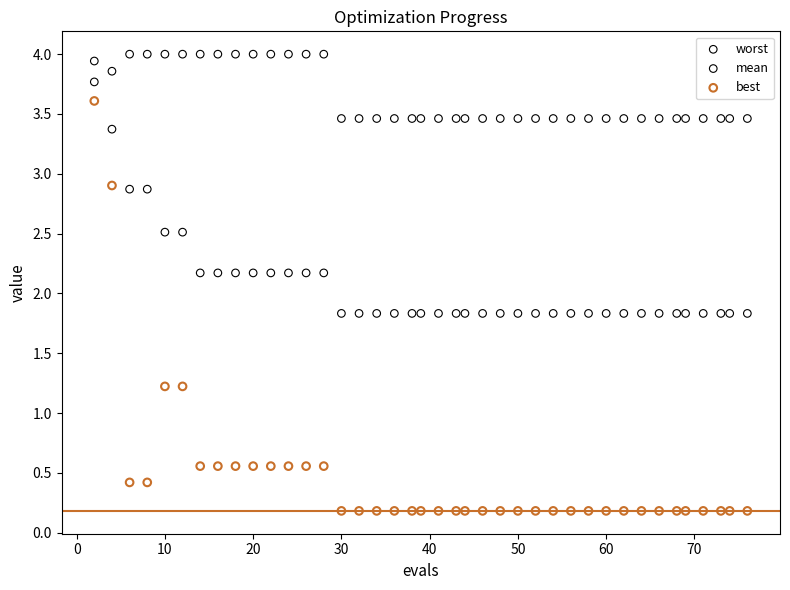

Which series has the widest spread of Y values?

best